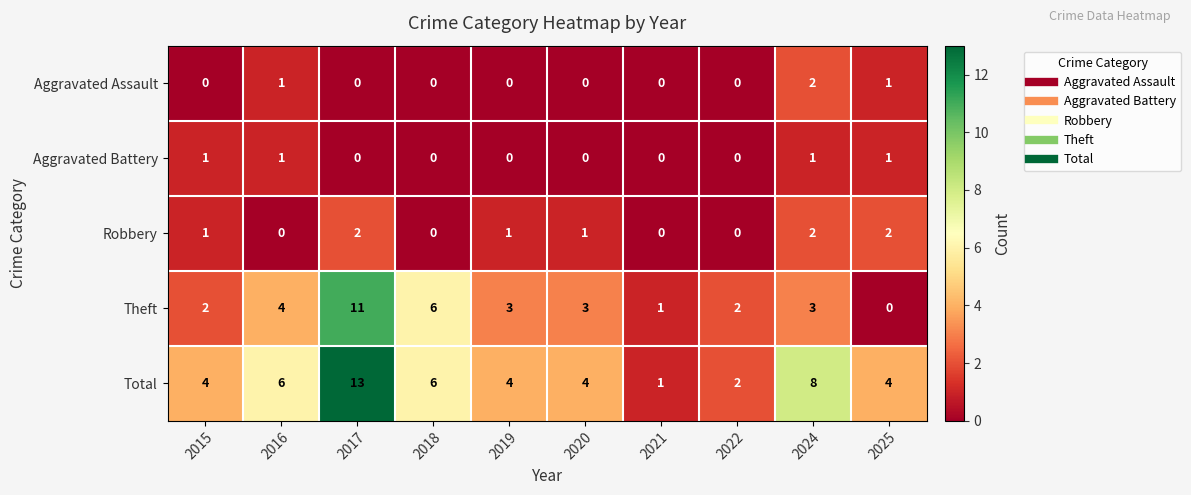

How many Robbery values are between 0 and 2?

10